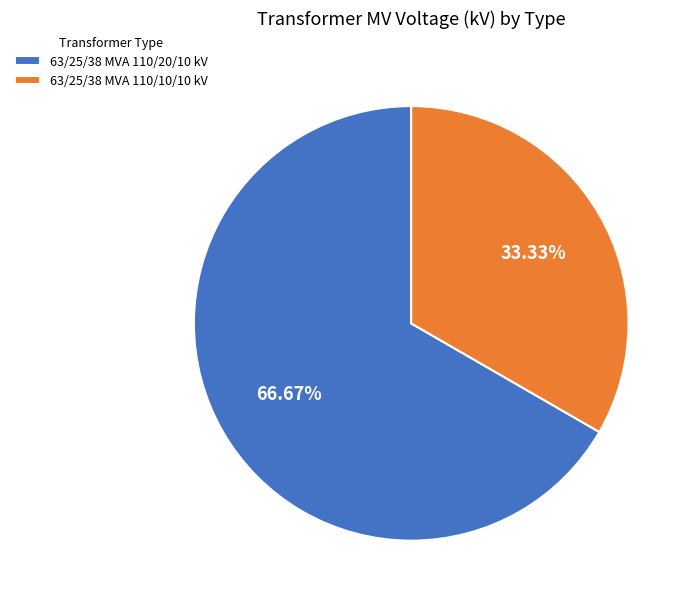

Rank the categories by value from lowest to highest.

63/25/38 MVA 110/10/10 kV, 63/25/38 MVA 110/20/10 kV